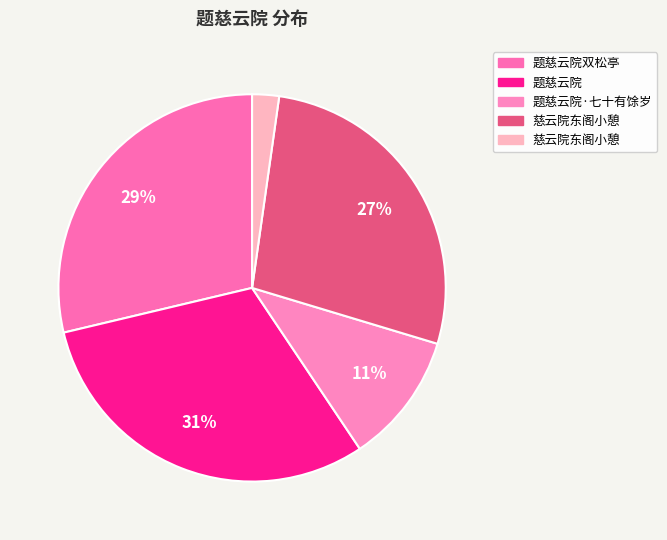

Is there any slice that represents more than half of the pie?

No